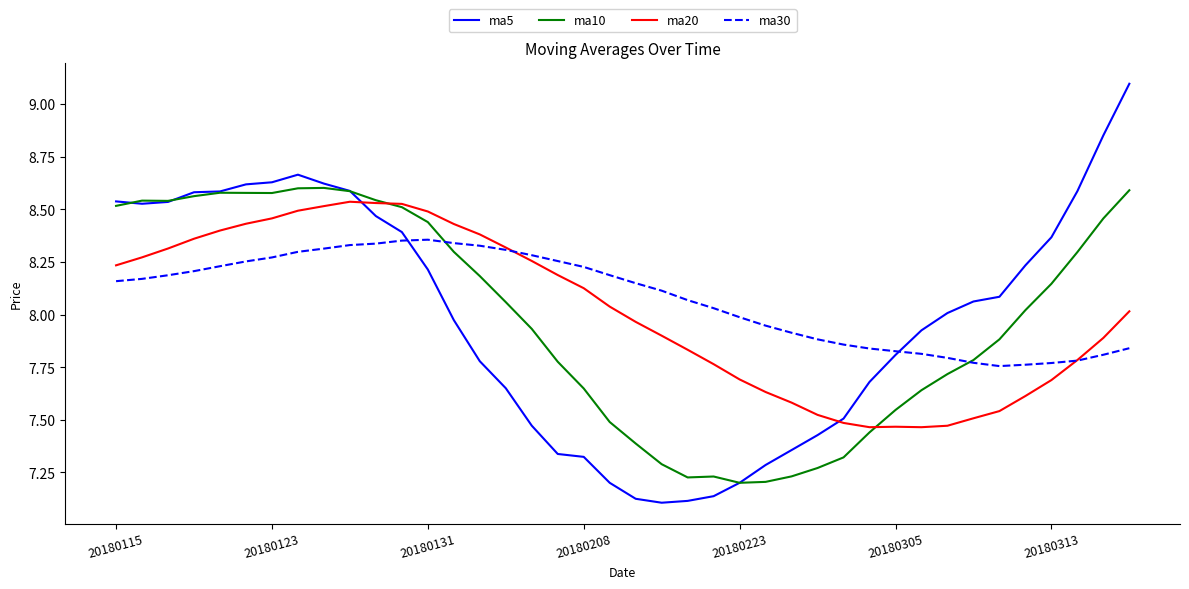

Which series has the largest range (max minus min)?

ma5